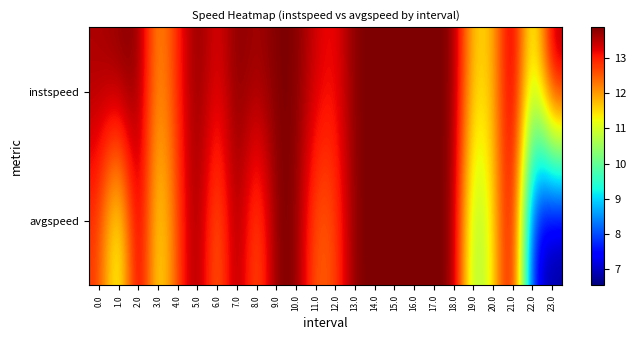

Rank the series by their maximum value, from lowest to highest.

instspeed, avgspeed